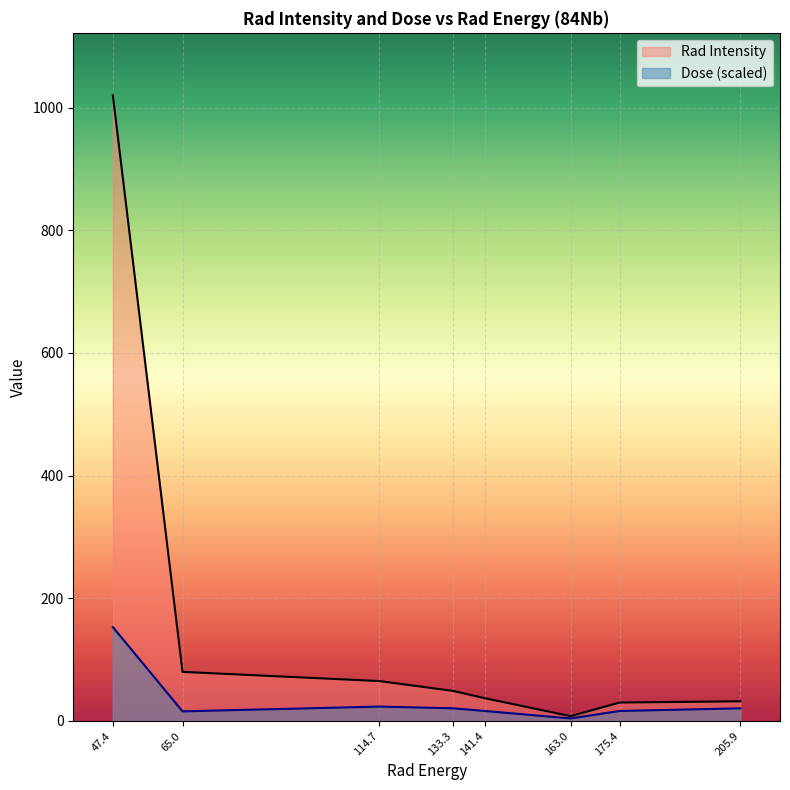

What is the spread (max minus min) of values at 114.7?

41.6